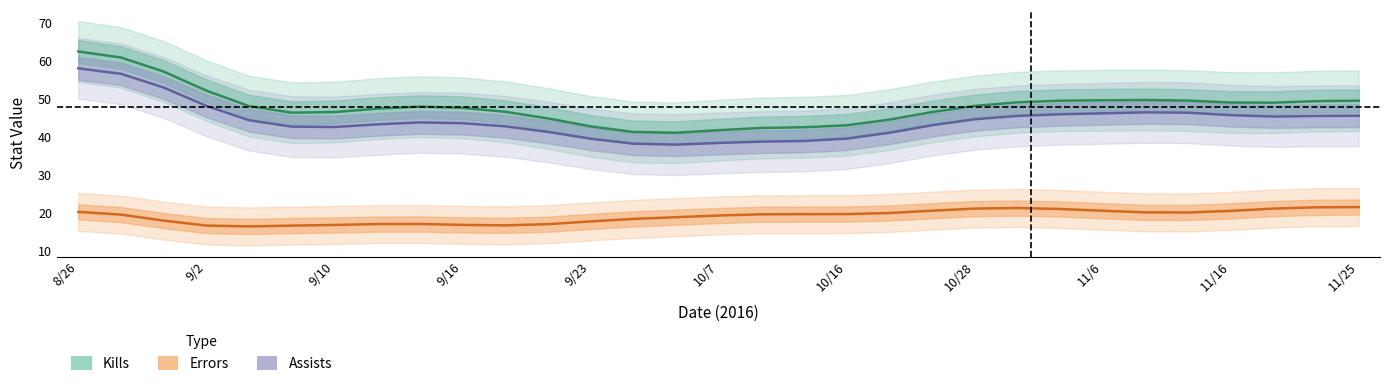

What is the total value across all series at 9/23?

100.3